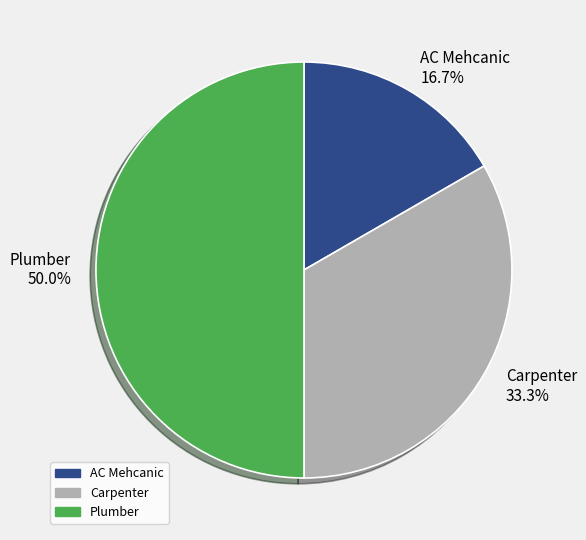

Does AC Mehcanic account for over 50% of the chart?

No